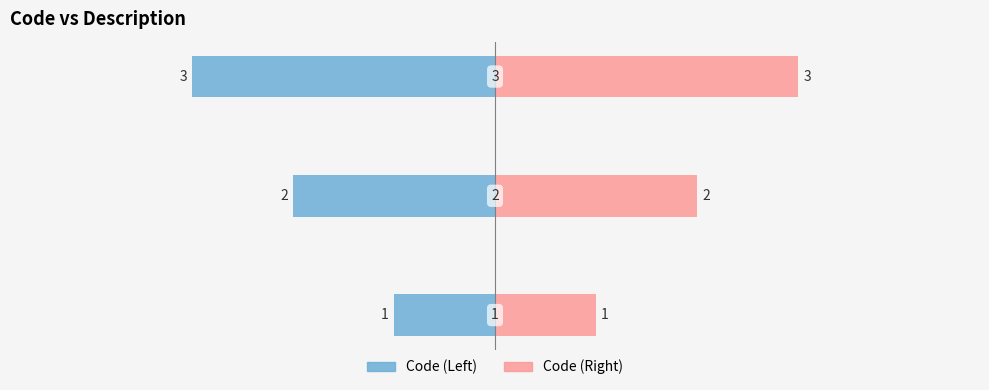

At how many categories does at least one series exceed 0?

3